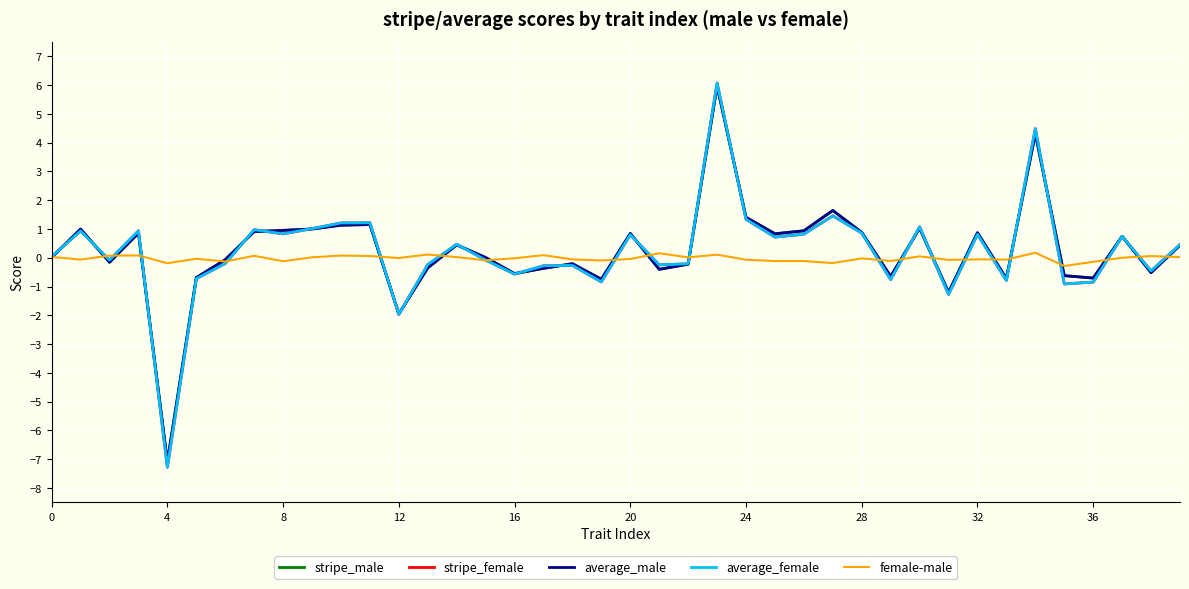

What is the maximum value shown in the chart?

6.1